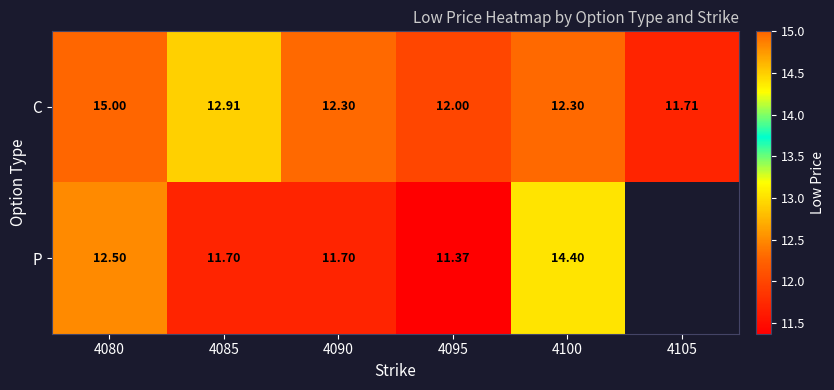

Is the value of P at 4095 greater than the value of C at 4105?

No